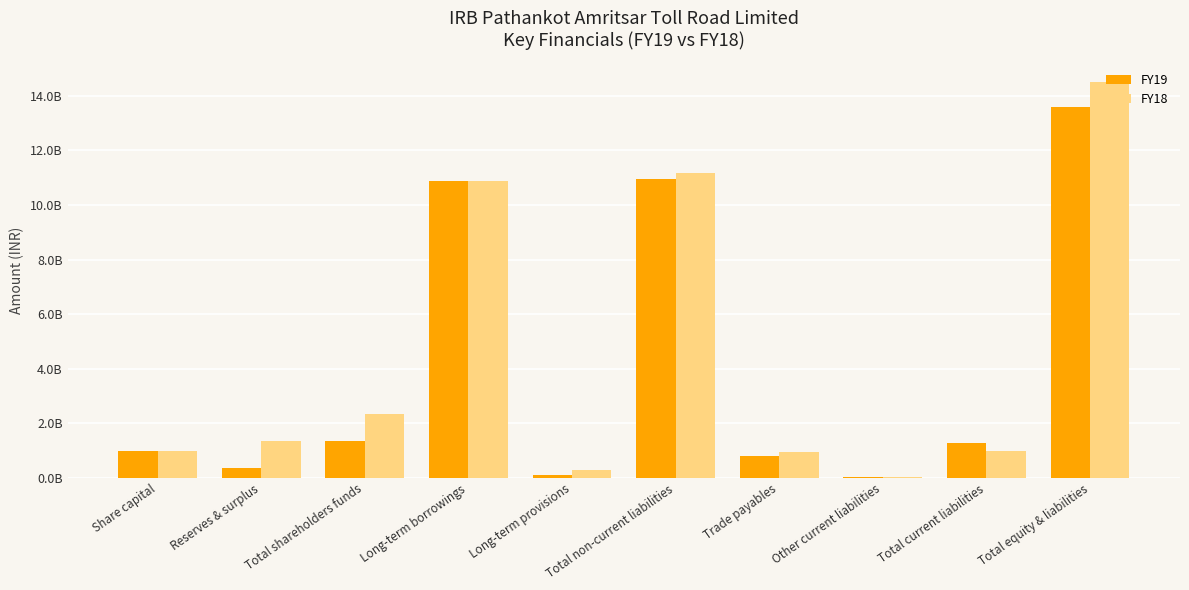

Which series has the largest range (max minus min)?

FY18